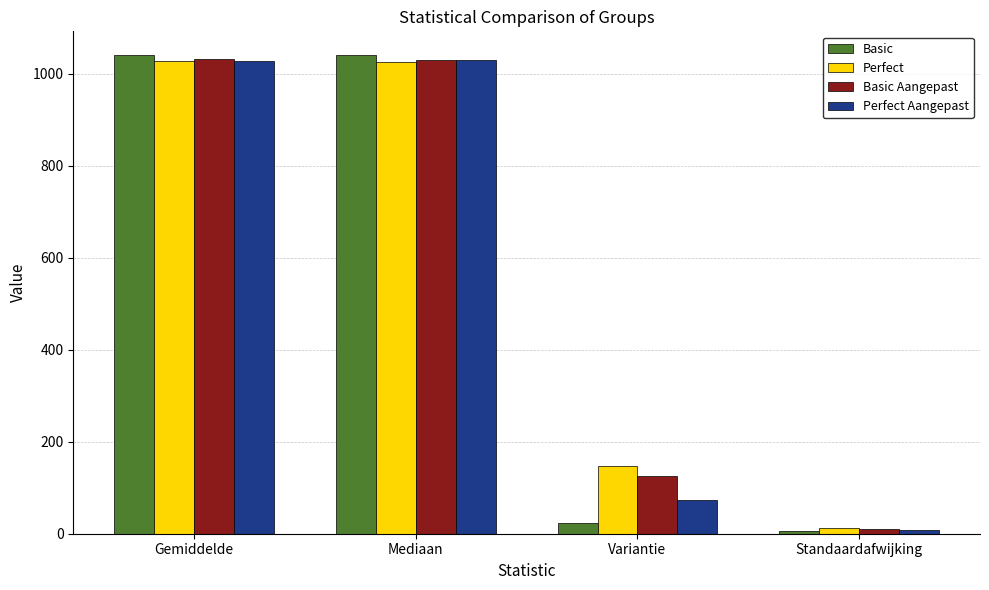

At which label is Basic closest to 522?

Variantie